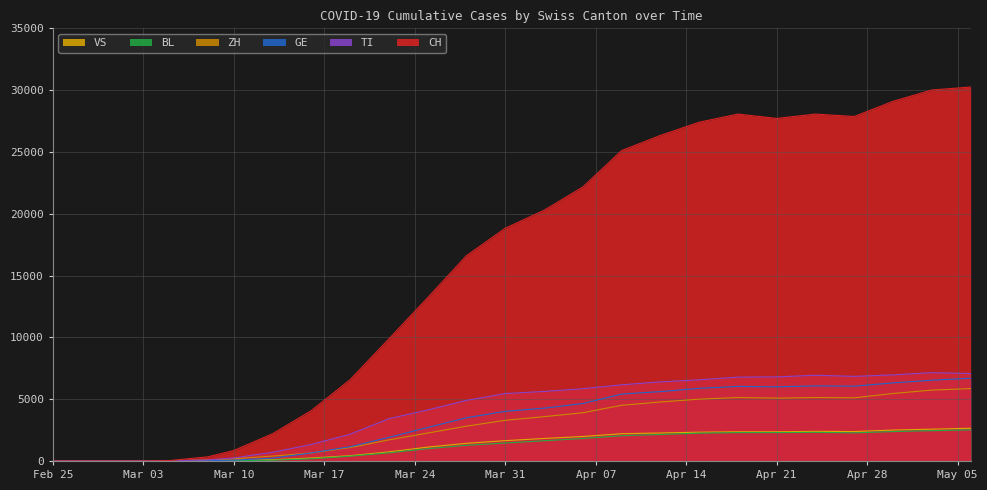

Is it true that TI equals 5623 at 2020-04-03?

True